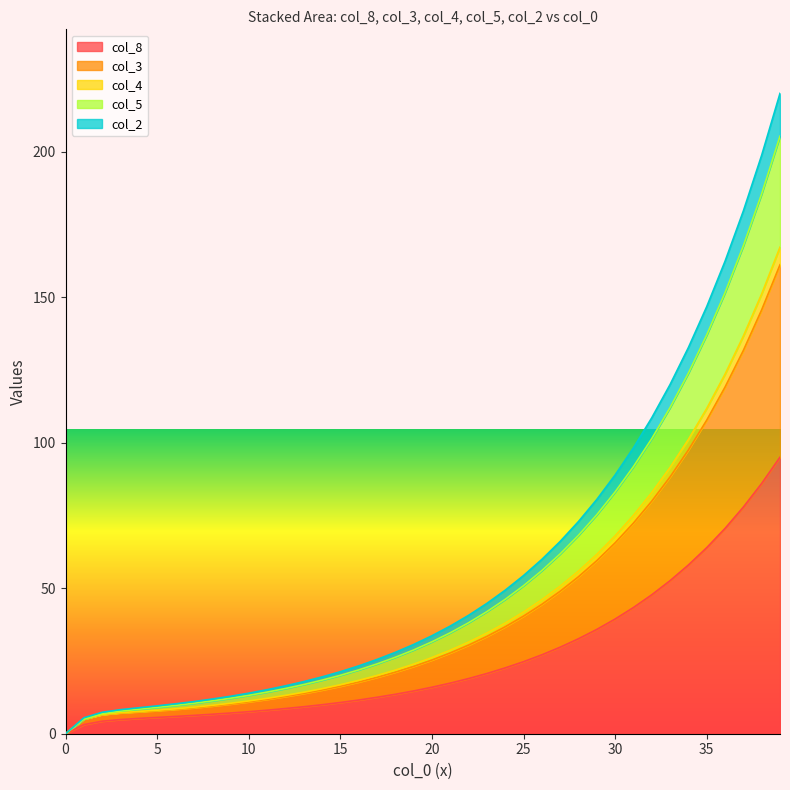

Count the number of categories in the chart.

40